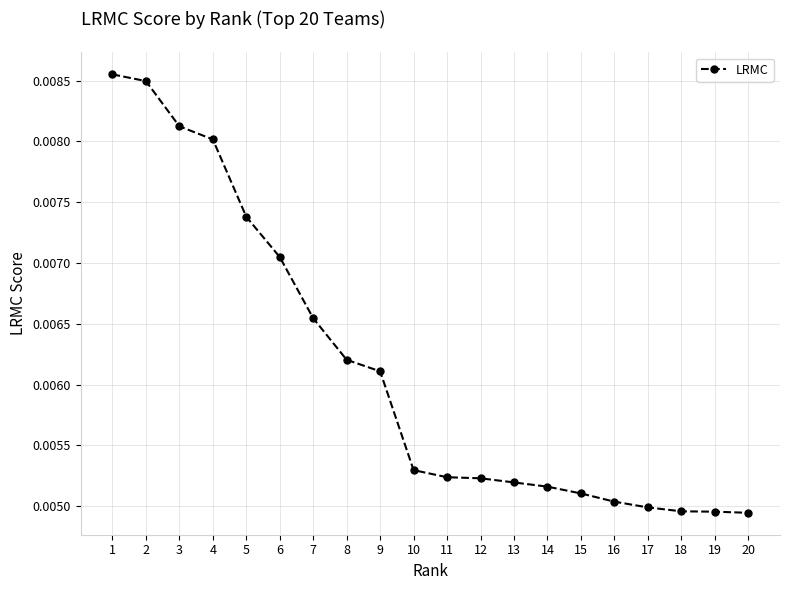

Does the chart display data point markers on the line(s)?

Yes